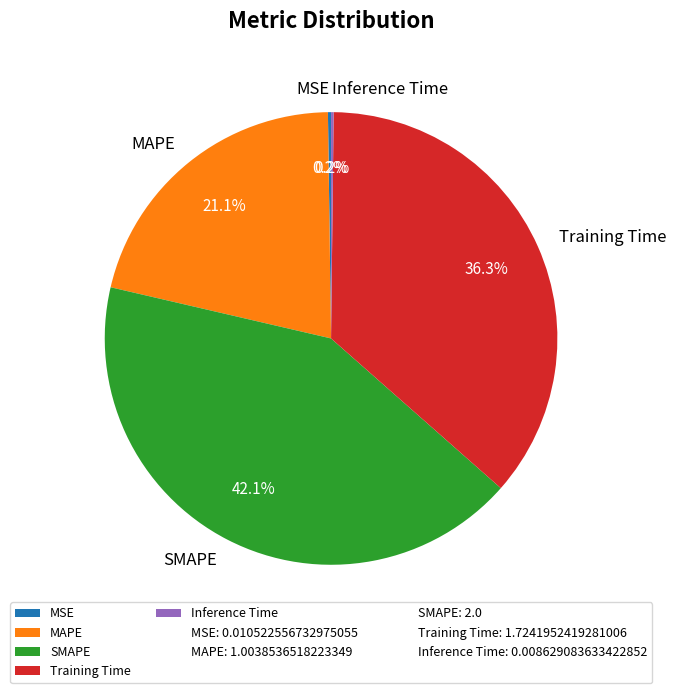

What percentage is NOT represented by Training Time?

63.7%